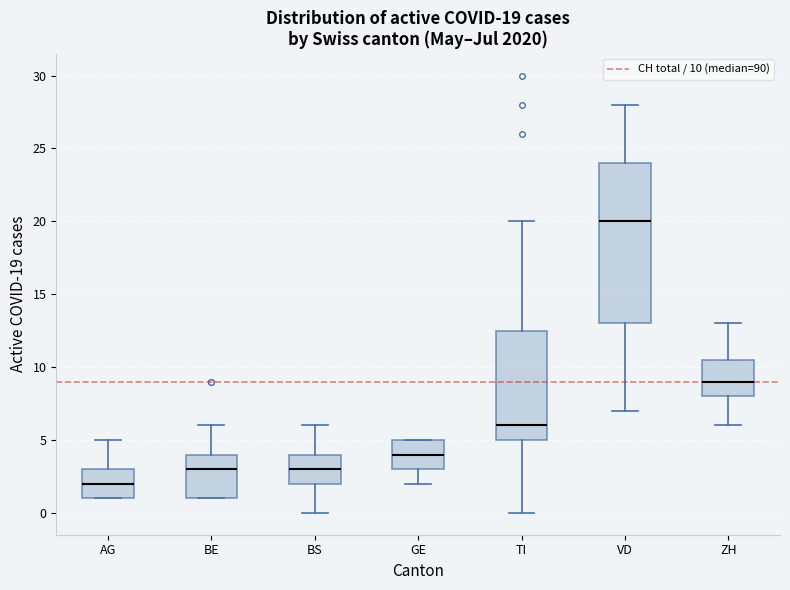

Which box's median line is the highest?

VD